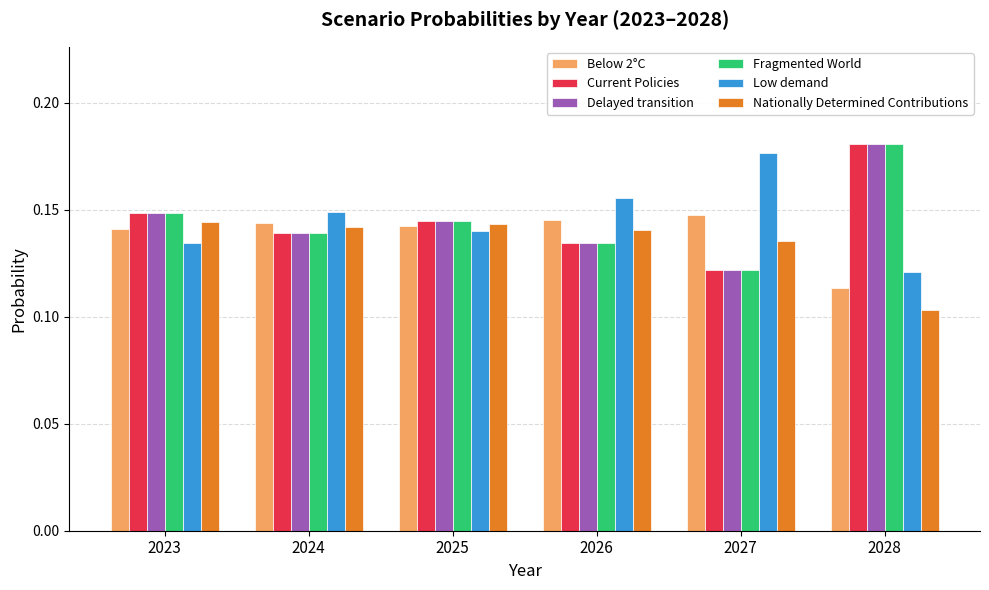

Is the value of Delayed transition at 2028 greater than the value of Current Policies at 2024?

Yes